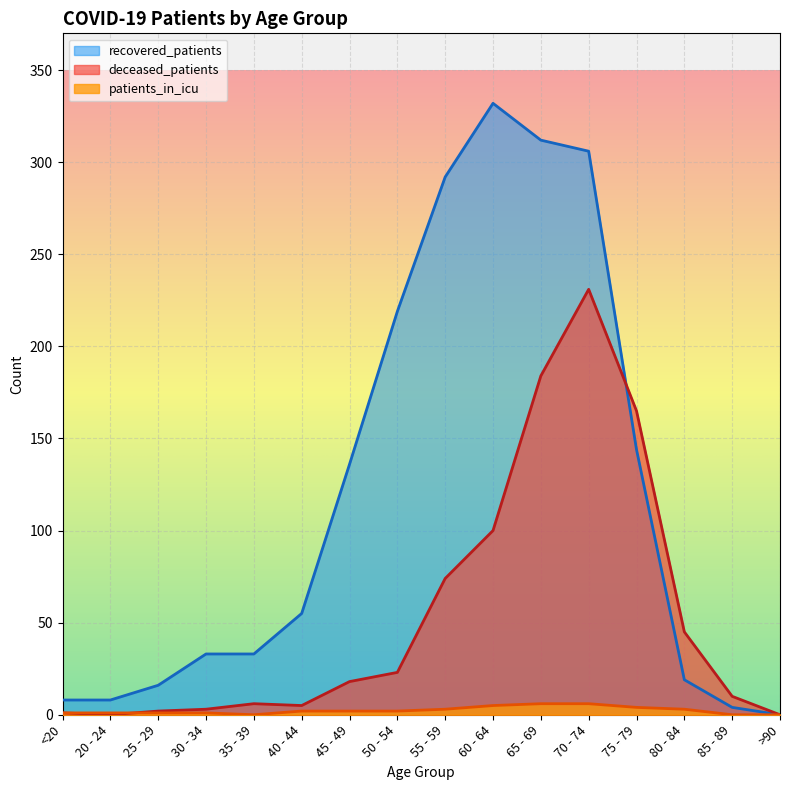

At which label is patients_in_icu closest to 3?

55 - 59